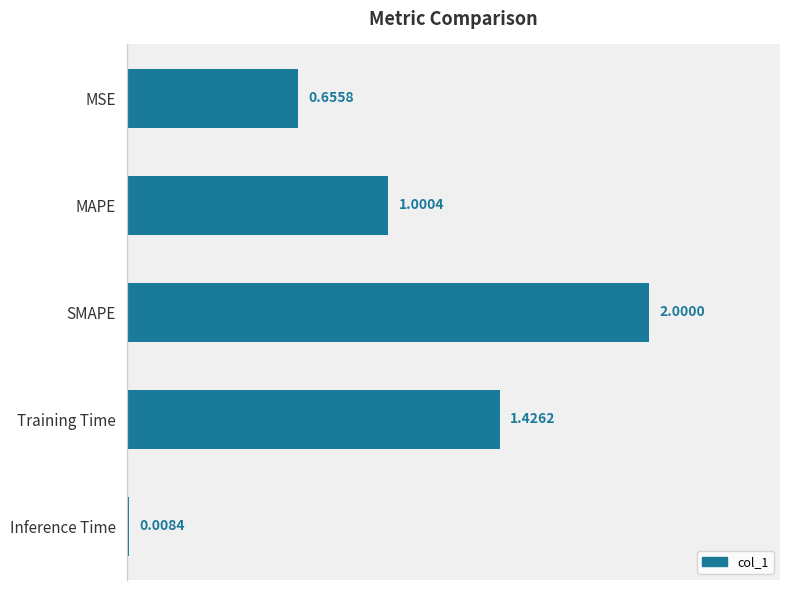

How many data points are less than 1?

2